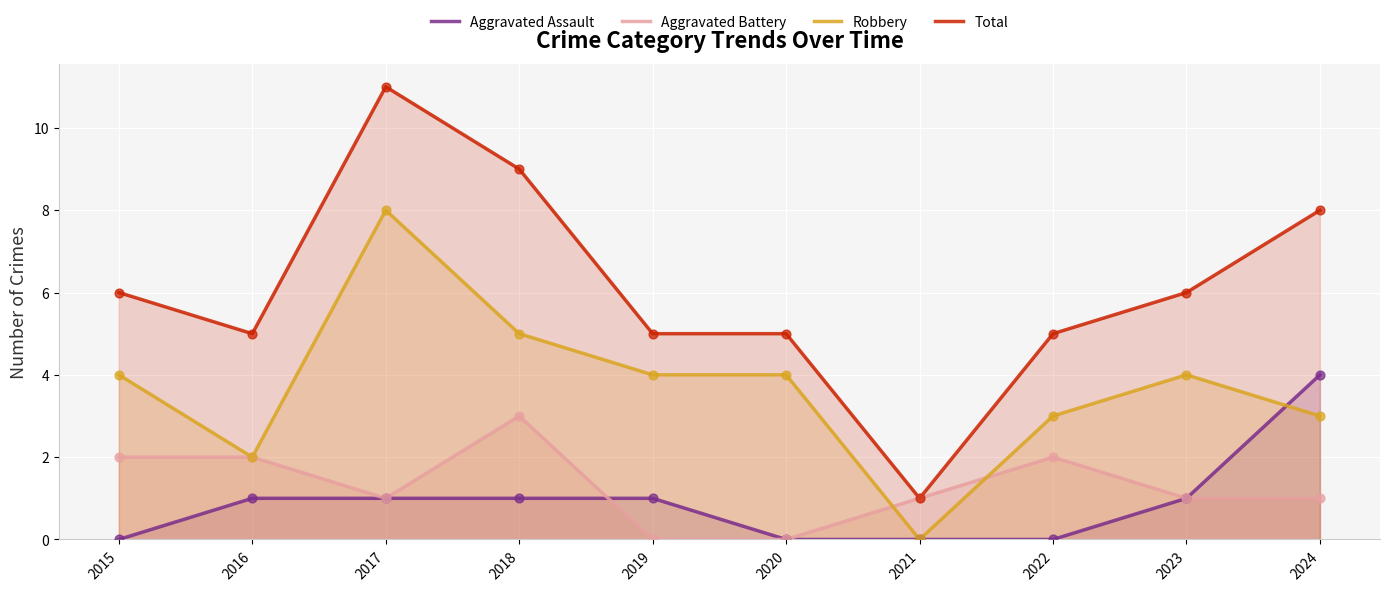

What are all the series names shown in the legend?

Aggravated Assault, Aggravated Battery, Robbery, Total